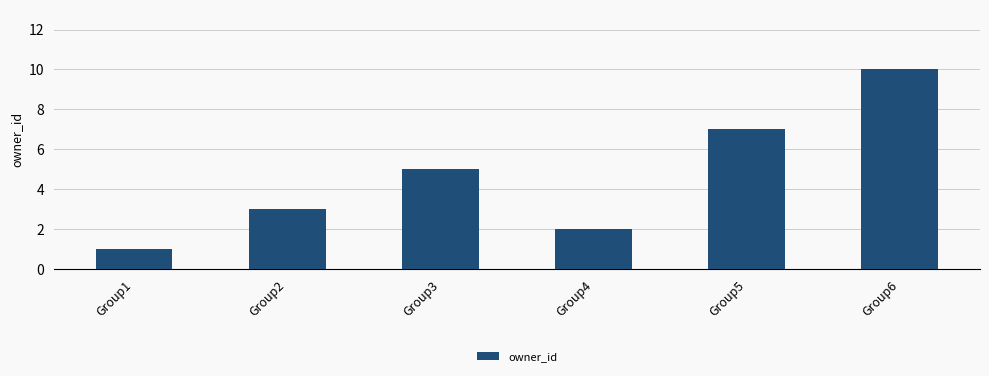

Does the chart contain any negative values?

No